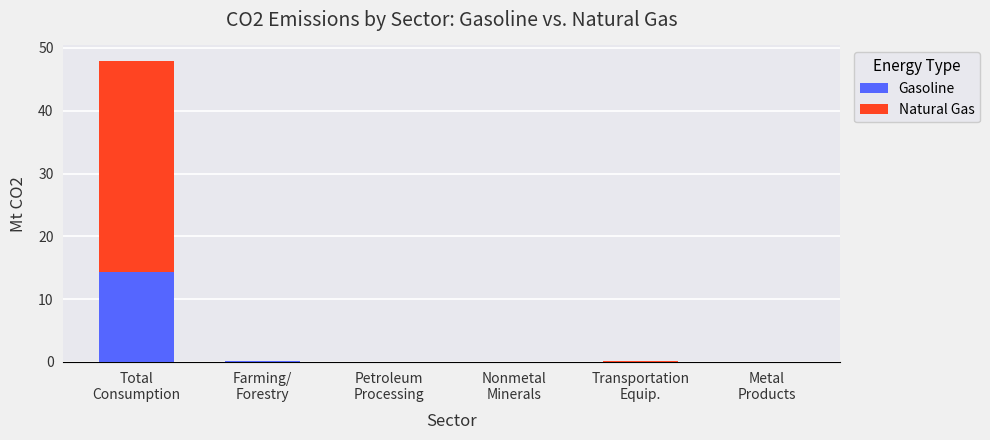

What is the sum of all Gasoline values?

14.6